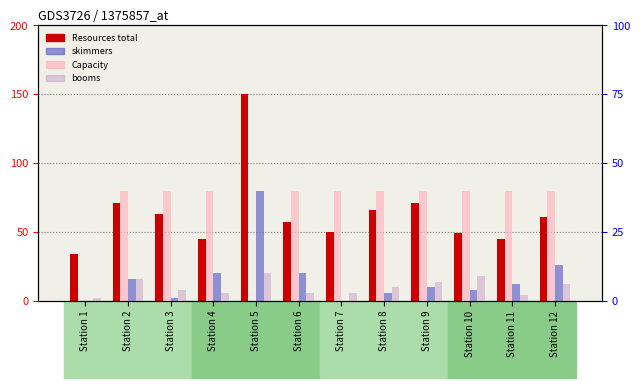

The Resources total series shows 34 at Station 1. True or false?

True